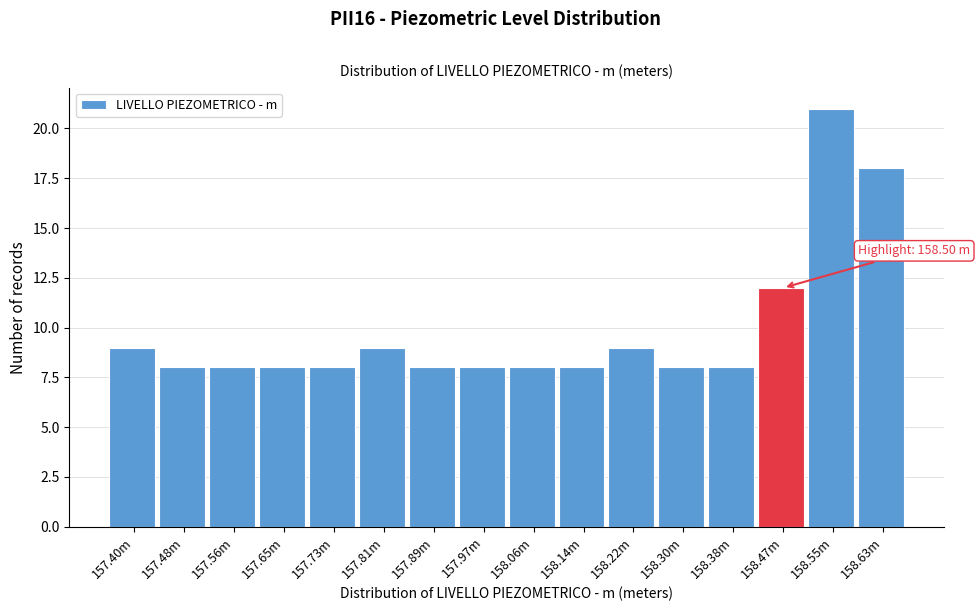

Reading left to right, transcribe all the data shown in this chart.

9	8	8	8	8	9	8	8	8	8	9	8	8	12	21	18